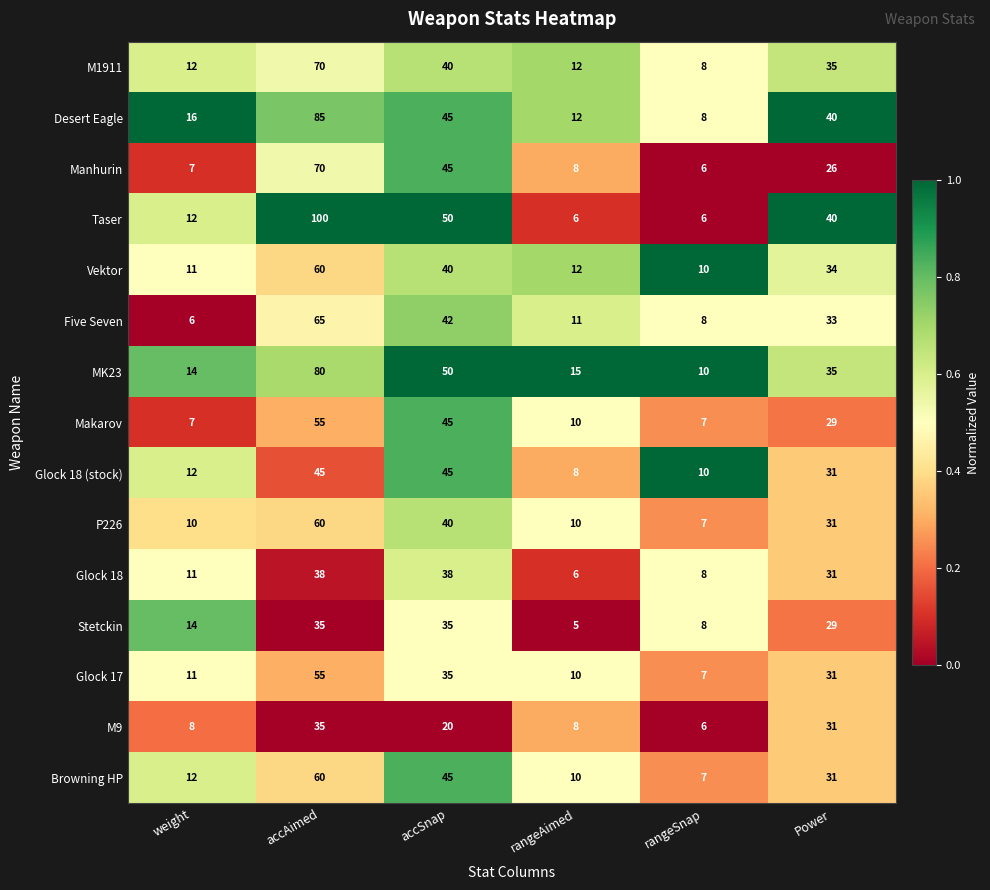

At which category is the sum across all series the highest?

accAimed